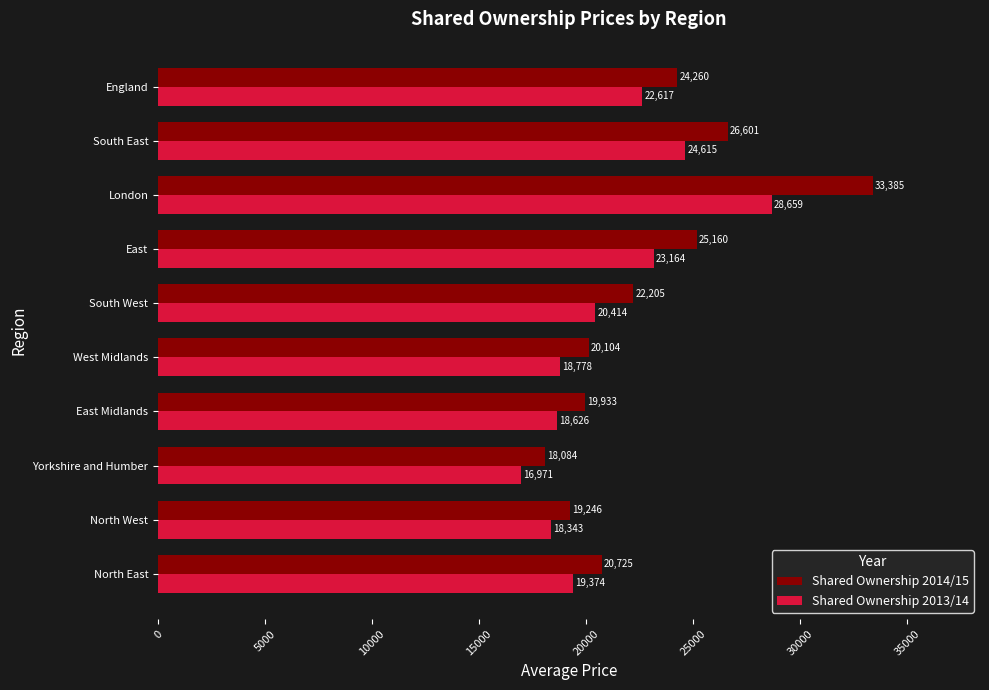

Which series has the widest spread of values?

Shared Ownership 2014/15